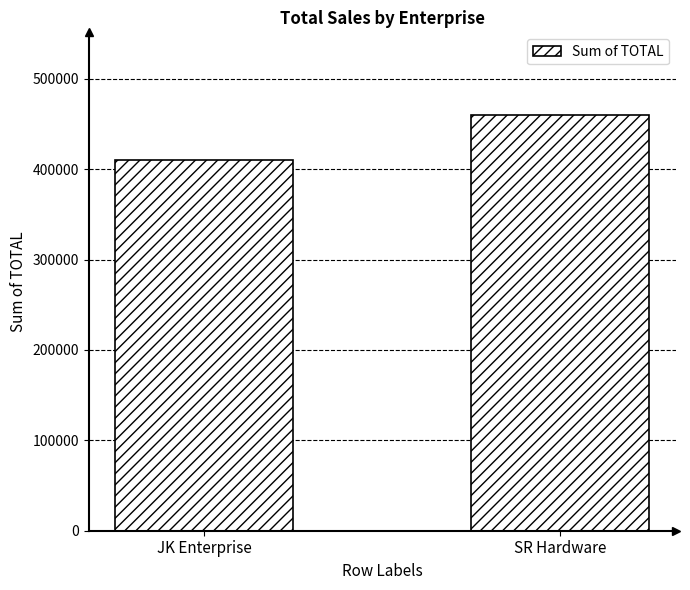

What is the sum of all values?

869963.9